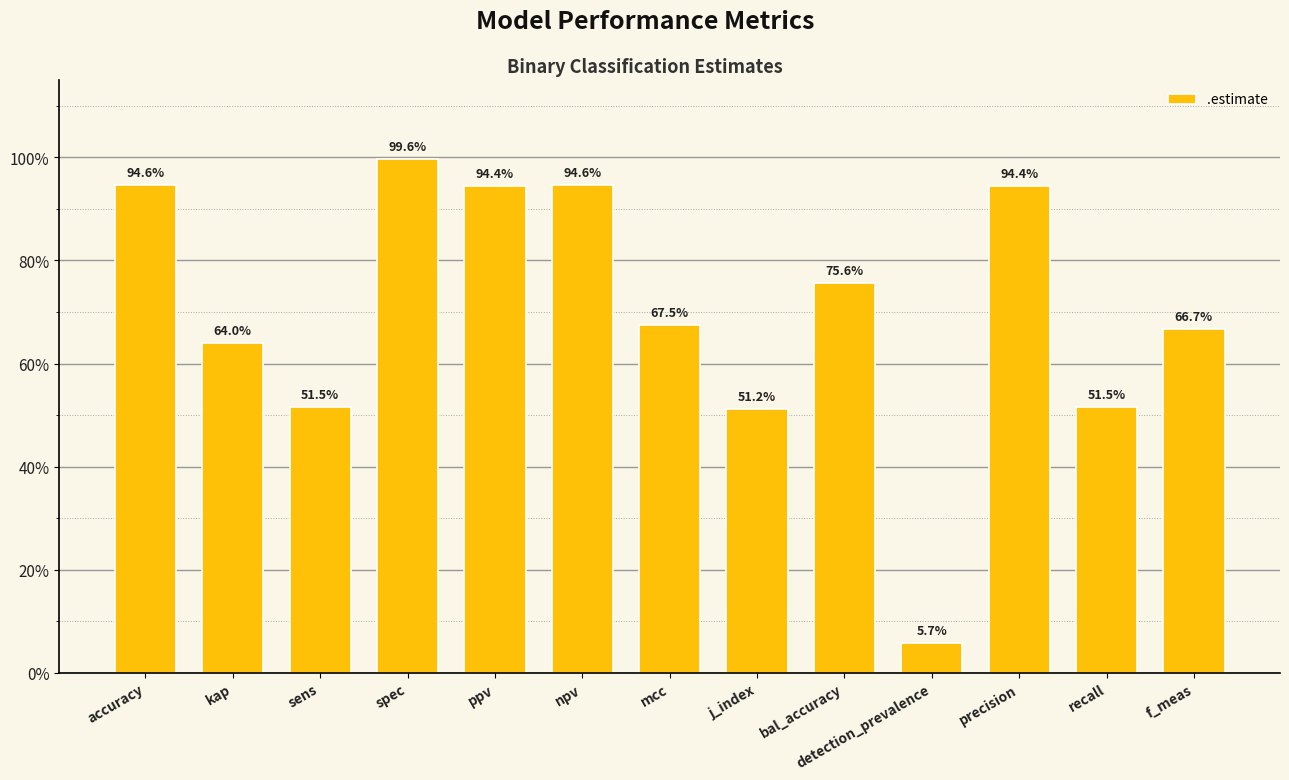

Are the bars horizontal?

No